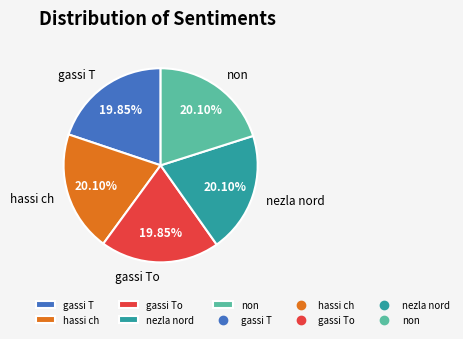

Is it true that nezla nord is 30% of the pie?

False